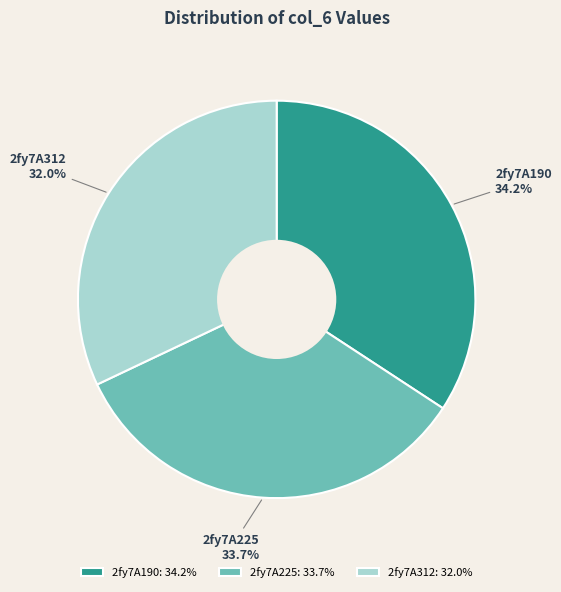

Between 2fy7A225 and 2fy7A312, which is larger?

2fy7A225